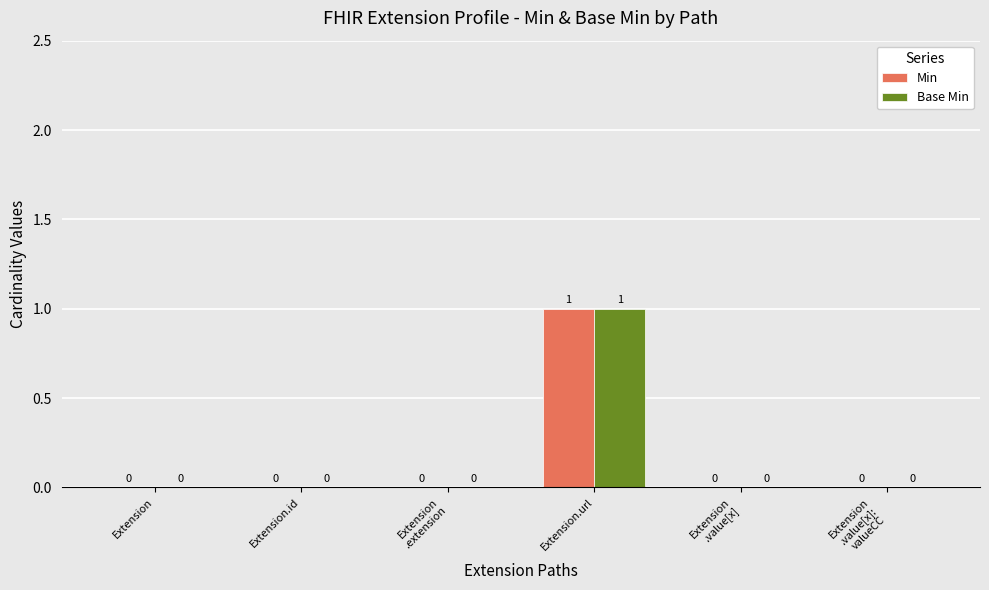

How many Base Min values are between 0 and 1?

6